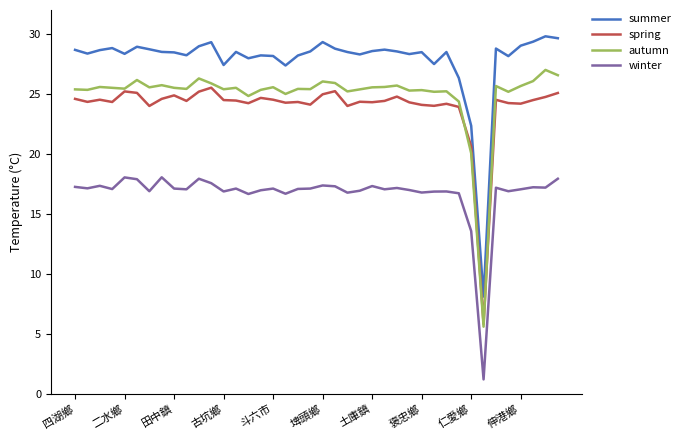

List the series in order of their peak value, highest first.

summer, autumn, spring, winter